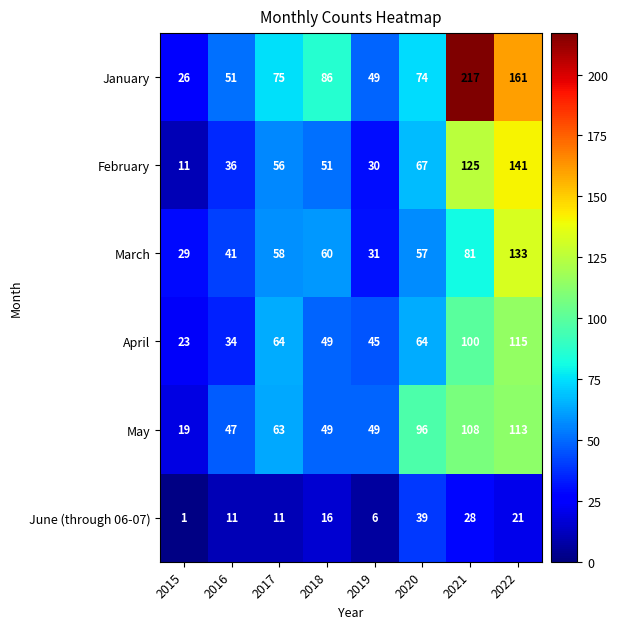

Is it true that March equals 51 at 2015?

False